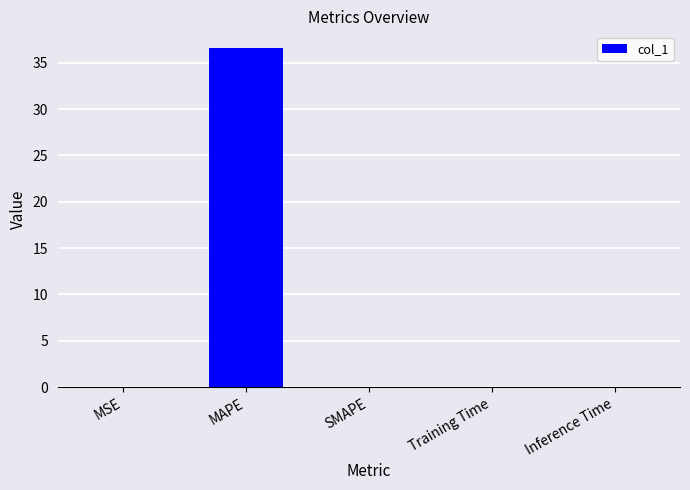

Count the number of categories in the chart.

5